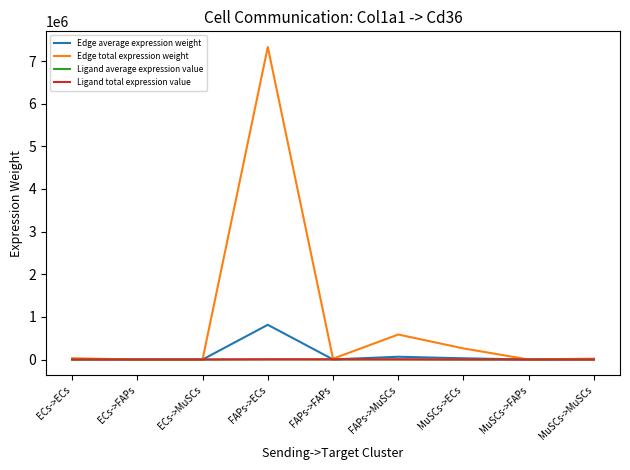

At which label is Edge total expression weight closest to 3665527?

FAPs->MuSCs